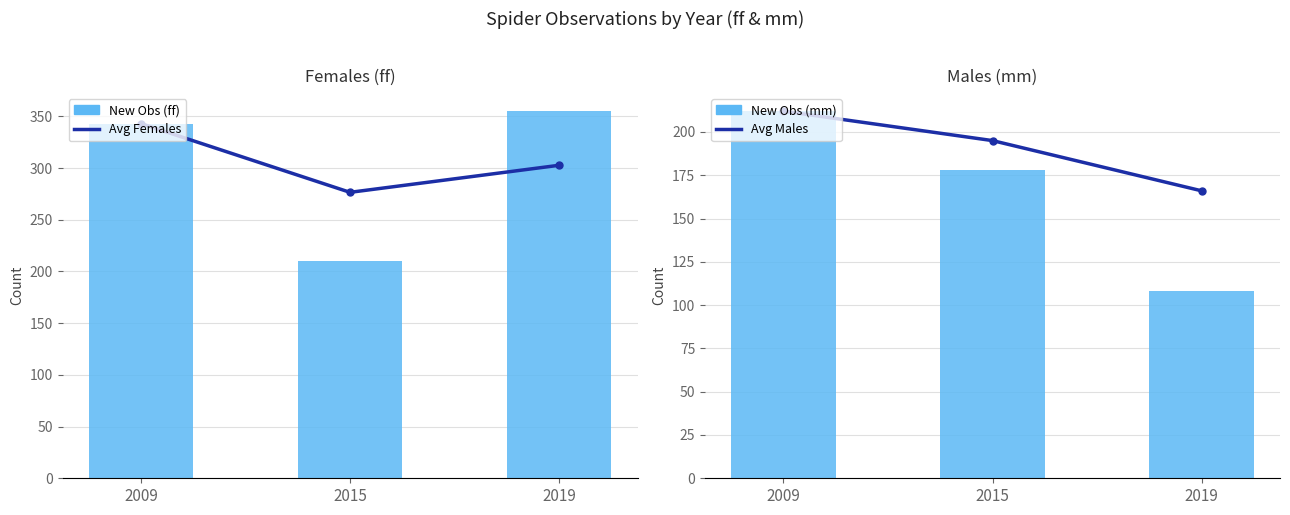

Is it true that New Observations (mm) equals 108.0 at 2019?

True